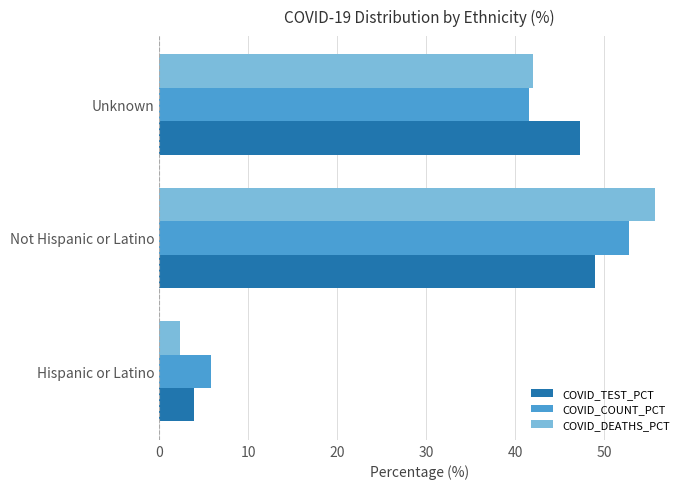

What is the sum of the COVID_TEST_PCT values at Unknown and Hispanic or Latino?

51.1